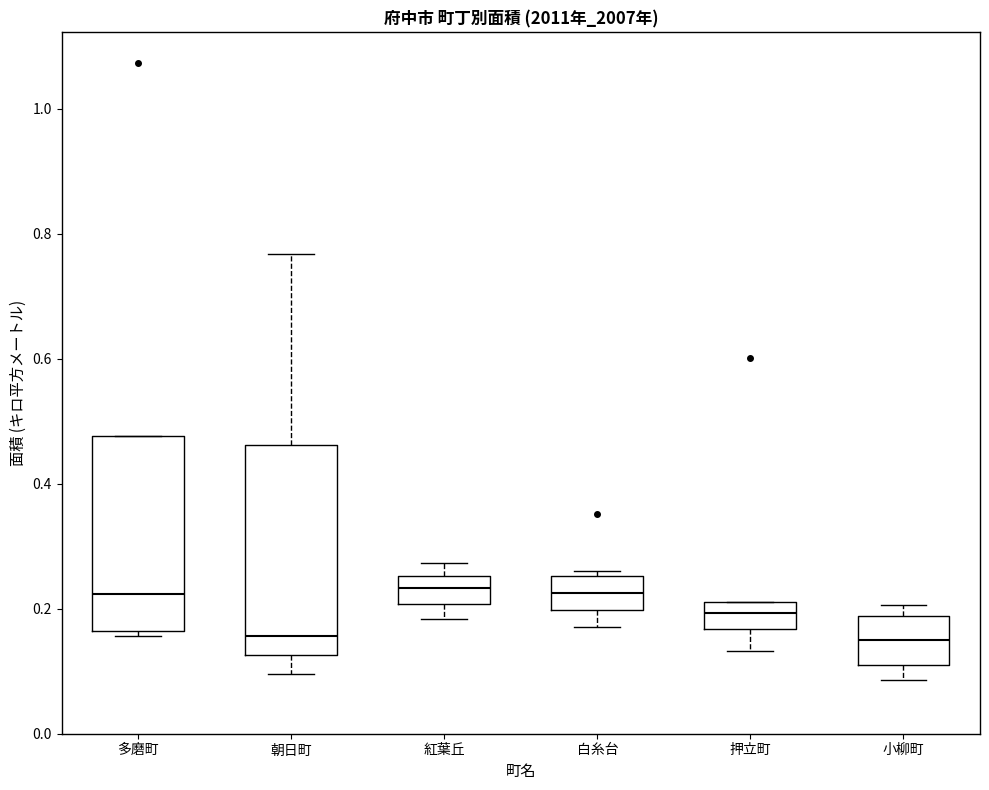

Reading left to right, read every box against the y-axis: the position of its median line, the range the box covers, and the ends of its whiskers. The values are not printed on the chart, so give them approximately, as read against the axis.

多磨町: median 0.22, box 0.16 to 0.48, whiskers 0.16 (just below the box's lower edge) to 0.48
朝日町: median 0.16, box 0.12 to 0.46, whiskers 0.10 to 0.76
紅葉丘: median 0.24, box 0.20 to 0.26, whiskers 0.18 to 0.28
白糸台: median 0.22, box 0.20 to 0.26, whiskers 0.18 to 0.26 (just above the box's upper edge)
押立町: median 0.20, box 0.16 to 0.22, whiskers 0.14 to 0.22
小柳町: median 0.16, box 0.12 to 0.18, whiskers 0.08 to 0.20